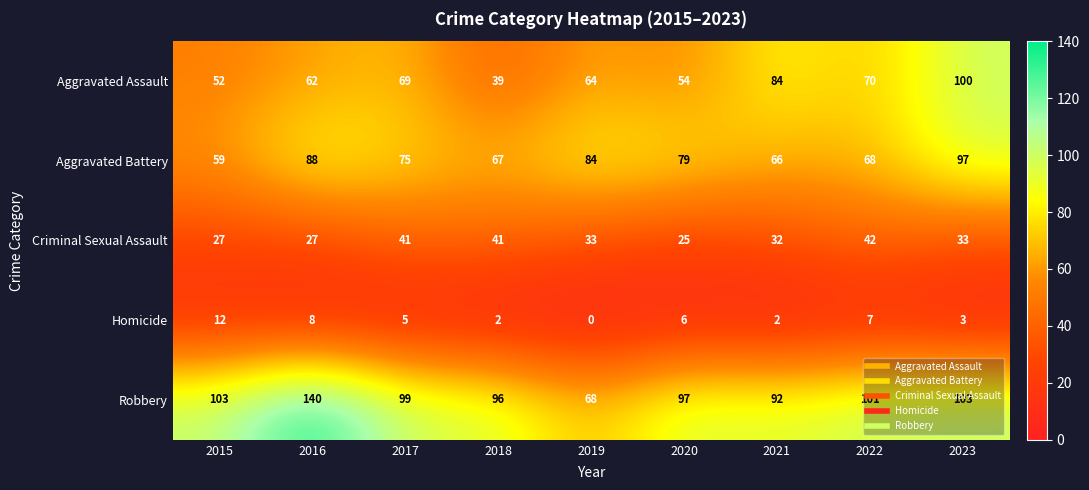

Rank the series by their maximum value, from lowest to highest.

Homicide, Criminal Sexual Assault, Aggravated Battery, Aggravated Assault, Robbery